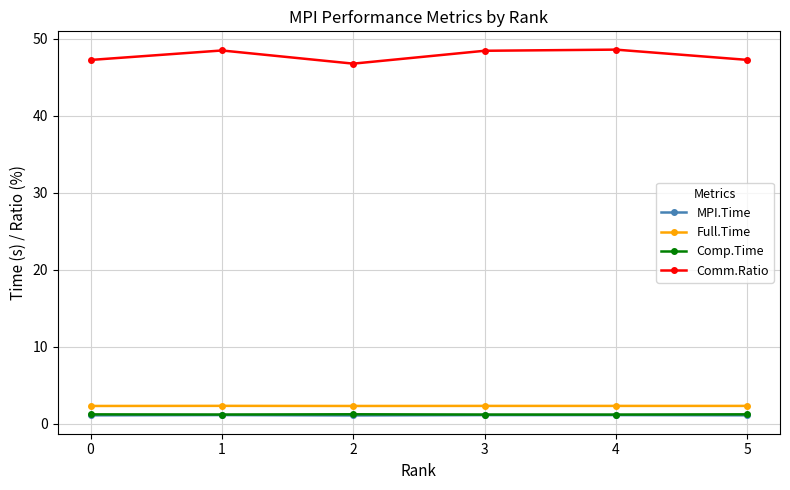

Count the number of categories in the chart.

6